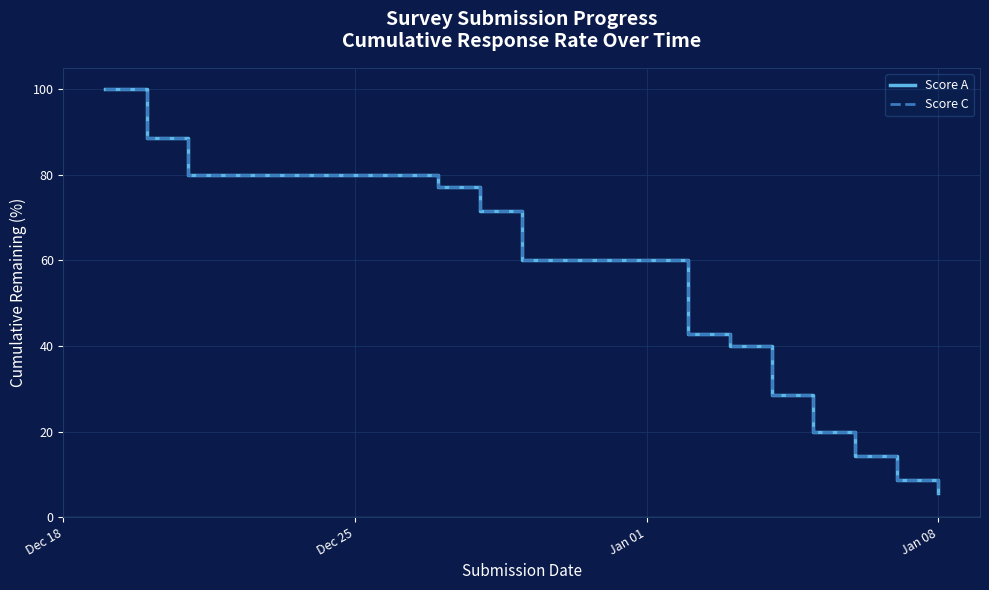

What is the sum of all Score C values?

637.1